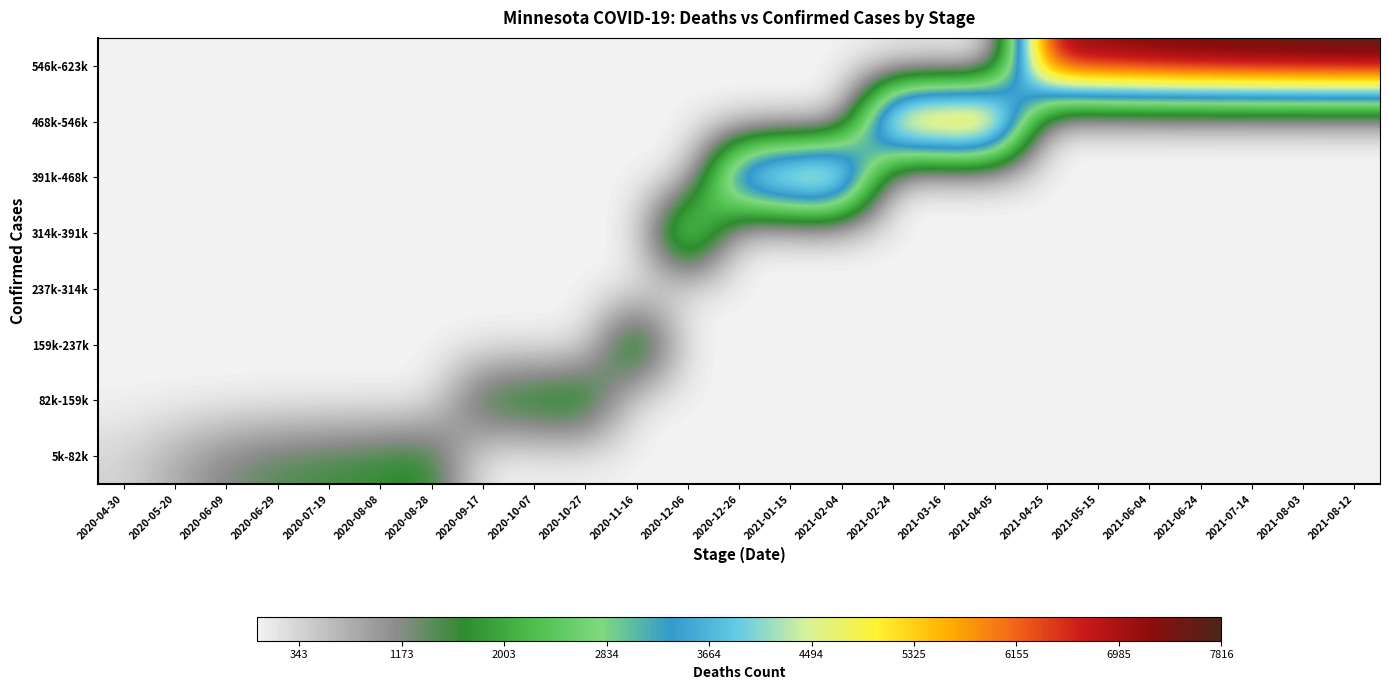

At which category is the sum across all series the highest?

2021-08-12